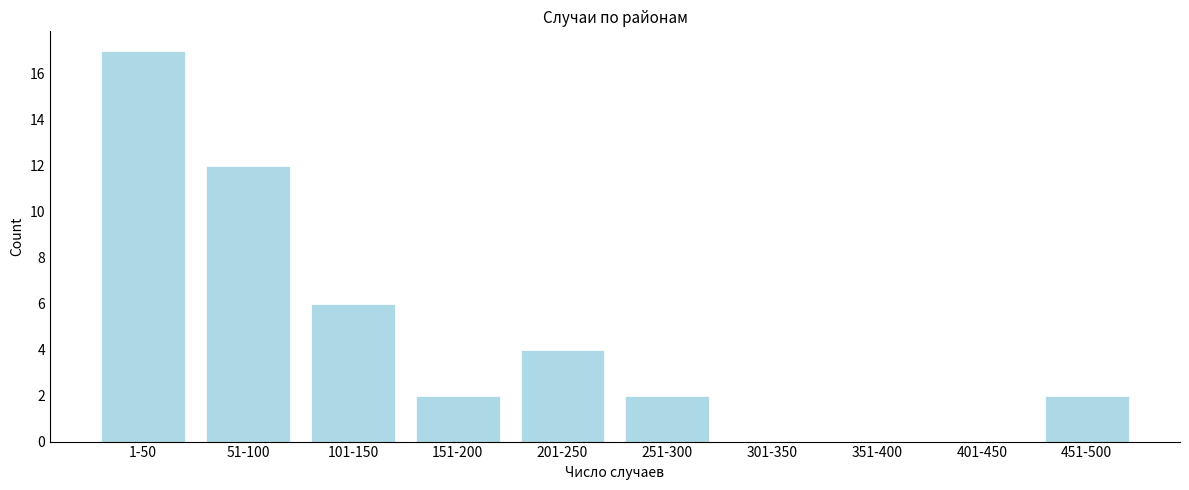

Reading right to left, transcribe all the data shown in this chart.

451-500=2	401-450=0	351-400=0	301-350=0	251-300=2	201-250=4	151-200=2	101-150=6	51-100=12	1-50=17